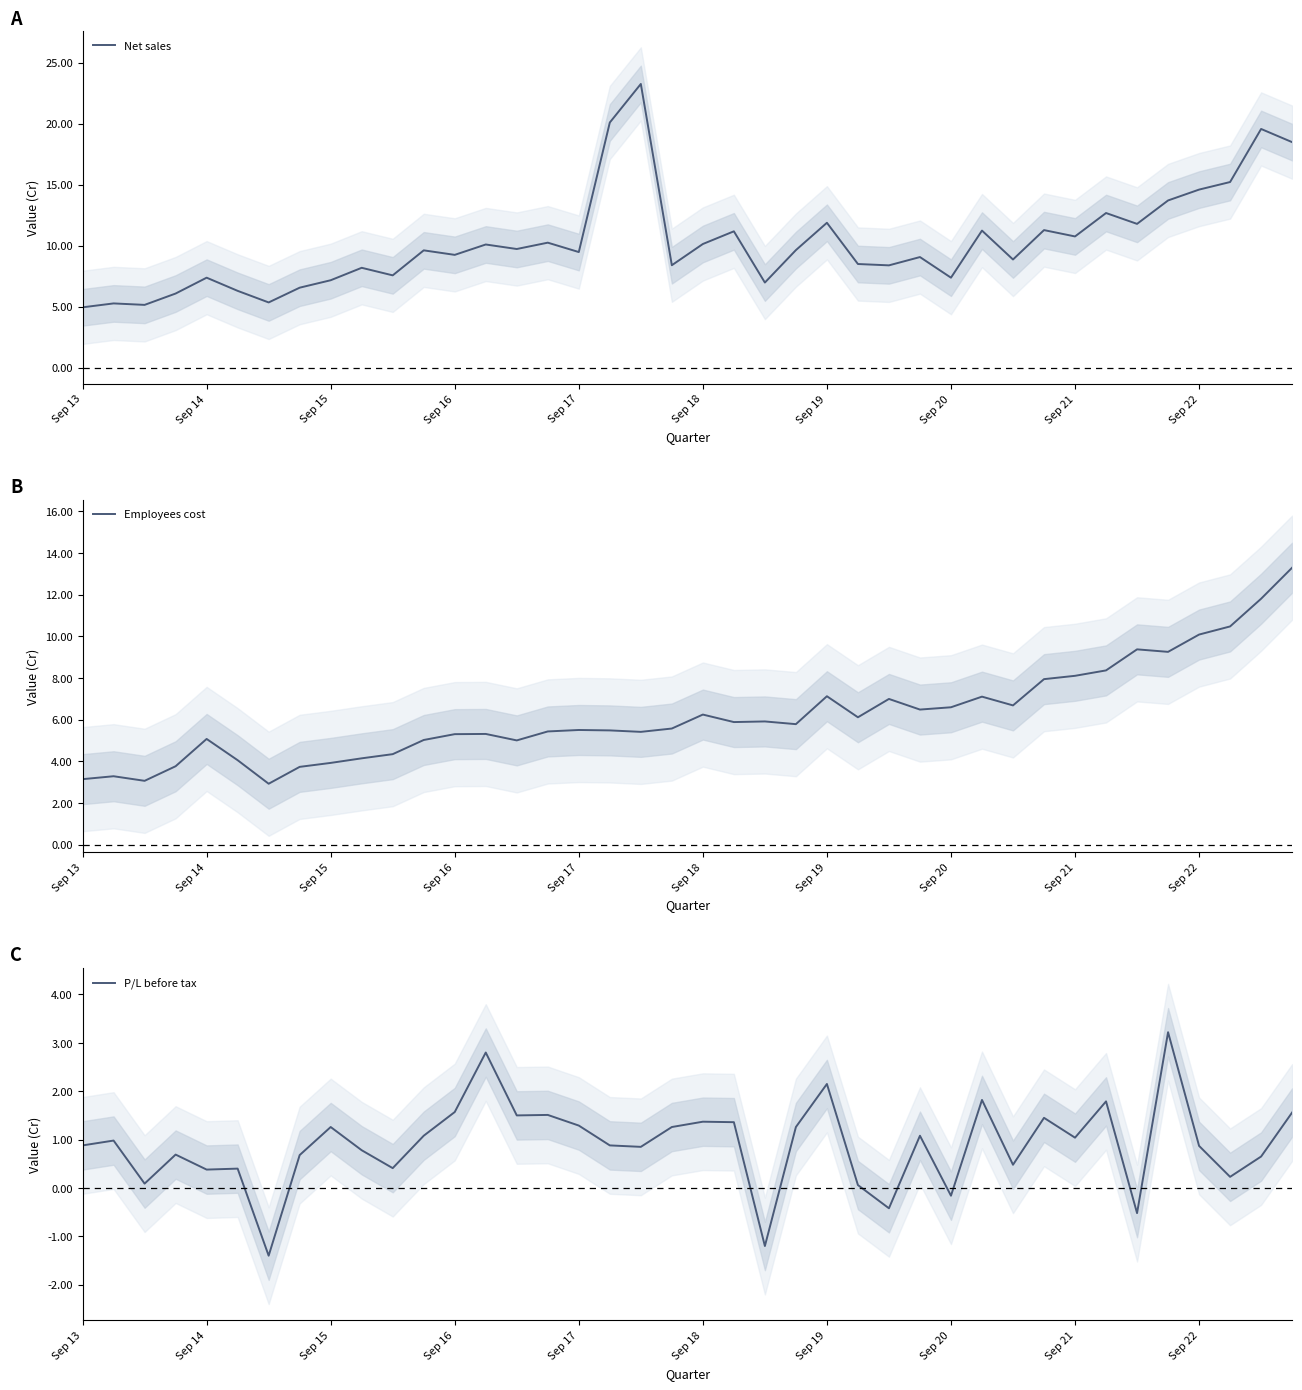

The value of Net sales at 30 is 12.5. True or false?

False